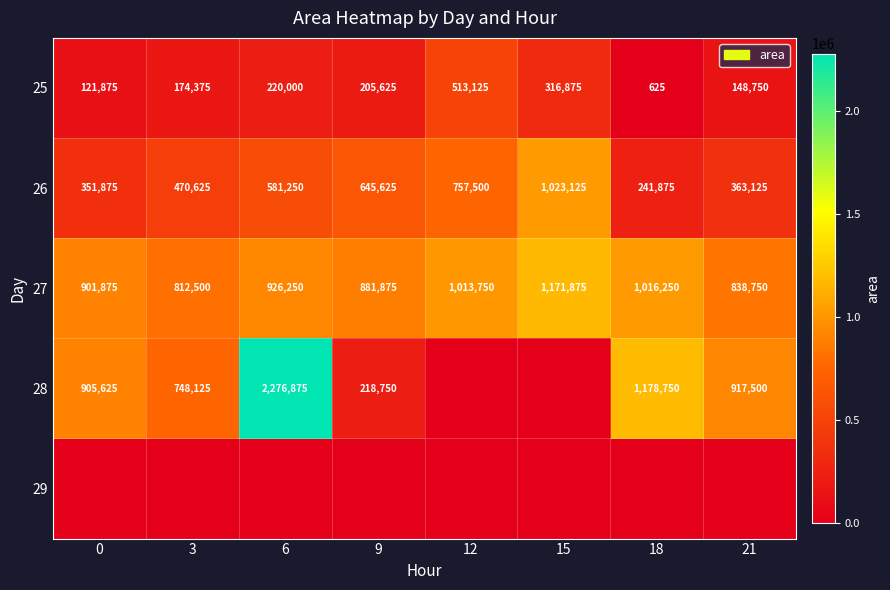

List the labels in order of 25 value, largest first.

12, 15, 6, 9, 3, 21, 0, 18